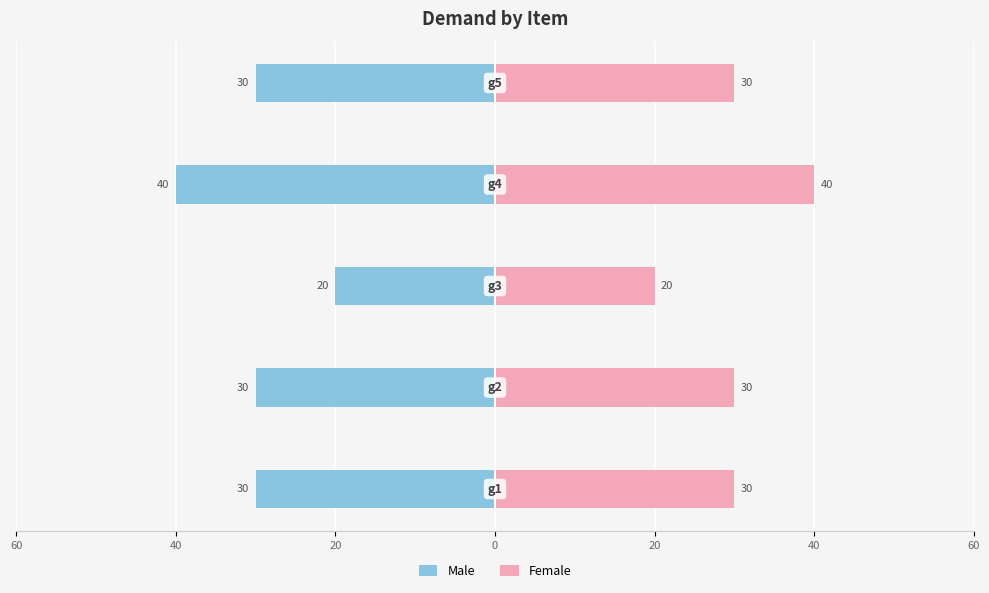

What are all the series names shown in the legend?

Male, Female